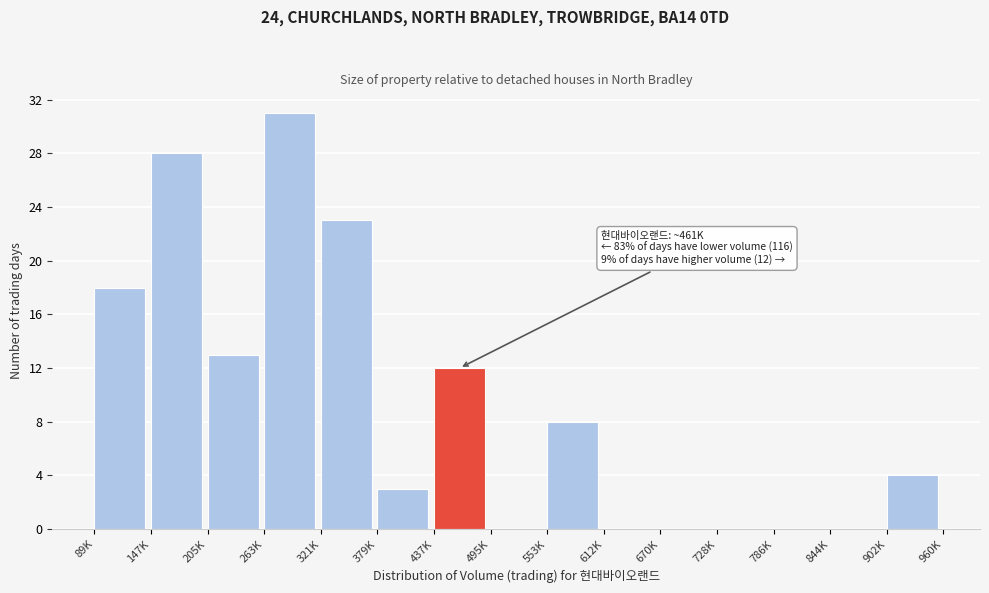

Reading right to left, what are all the values shown in this chart?

902K=4	844K=0	786K=0	728K=0	670K=0	612K=0	553K=8	495K=0	437K=12	379K=3	321K=23	263K=31	205K=13	147K=28	89K=18